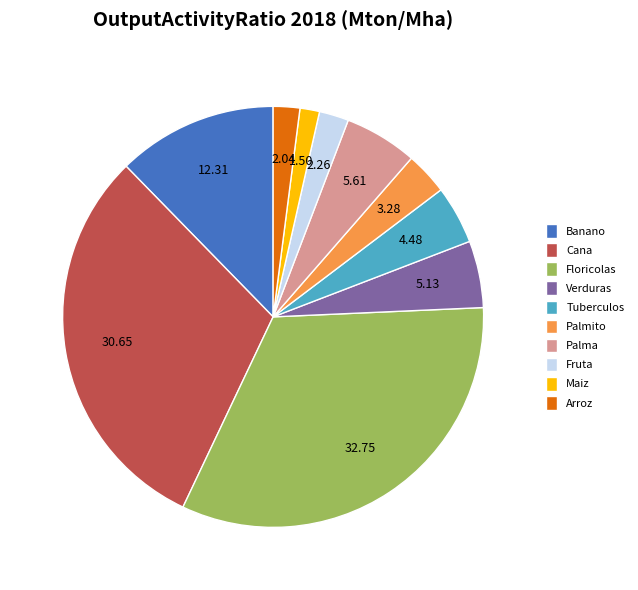

Is the sum of Cana and Banano greater than half?

No